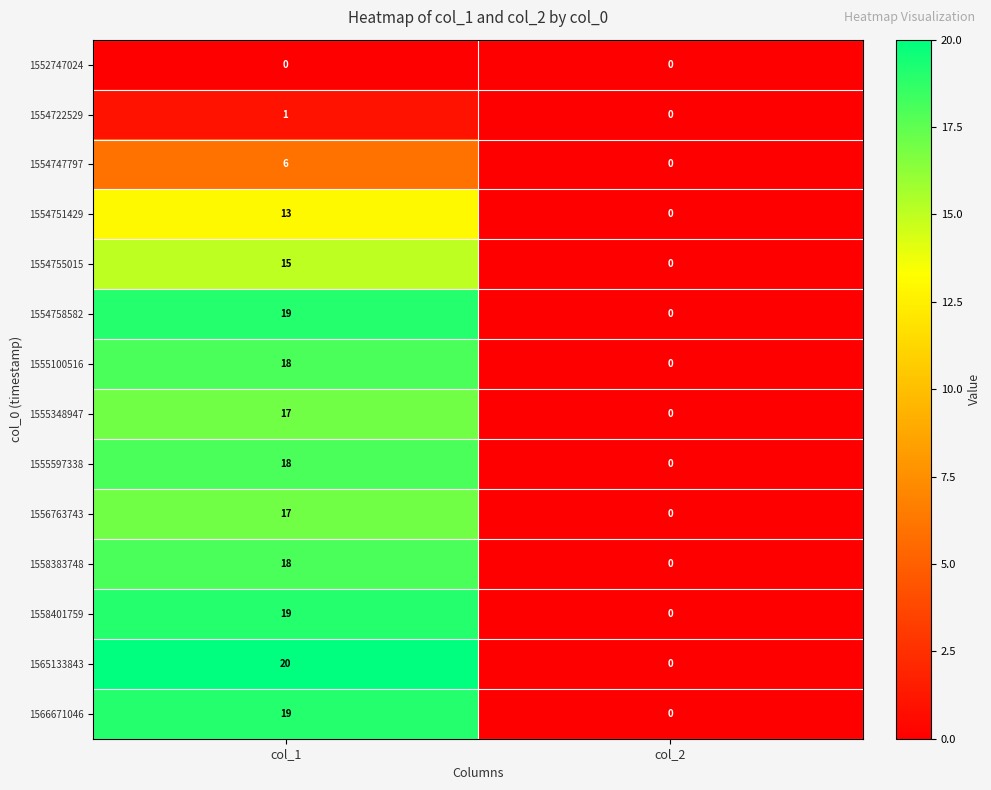

True or false: 1558383748 has a value of 0 at col_2.

True